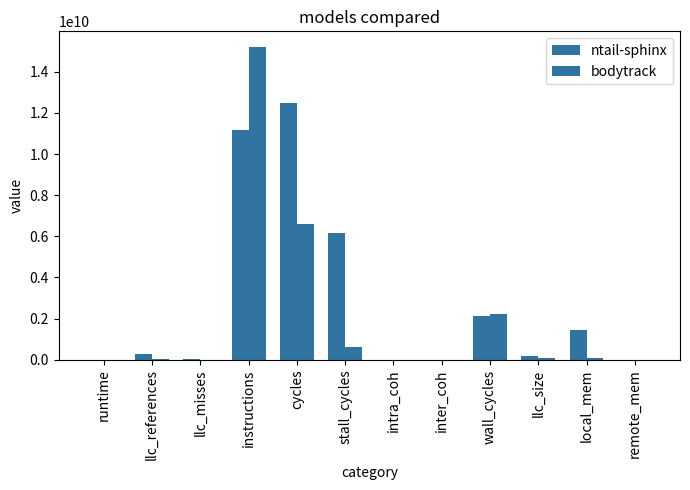

What is the label of the 4th bar from the right?

wall_cycles